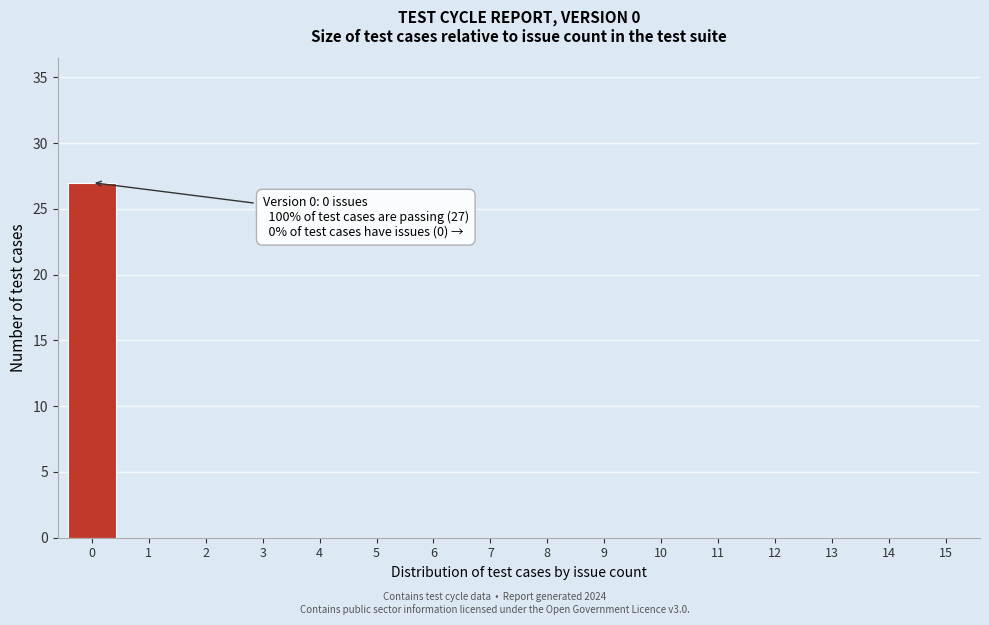

Reading left to right, extract all data points from this chart.

0=27	1=0	2=0	3=0	4=0	5=0	6=0	7=0	8=0	9=0	10=0	11=0	12=0	13=0	14=0	15=0